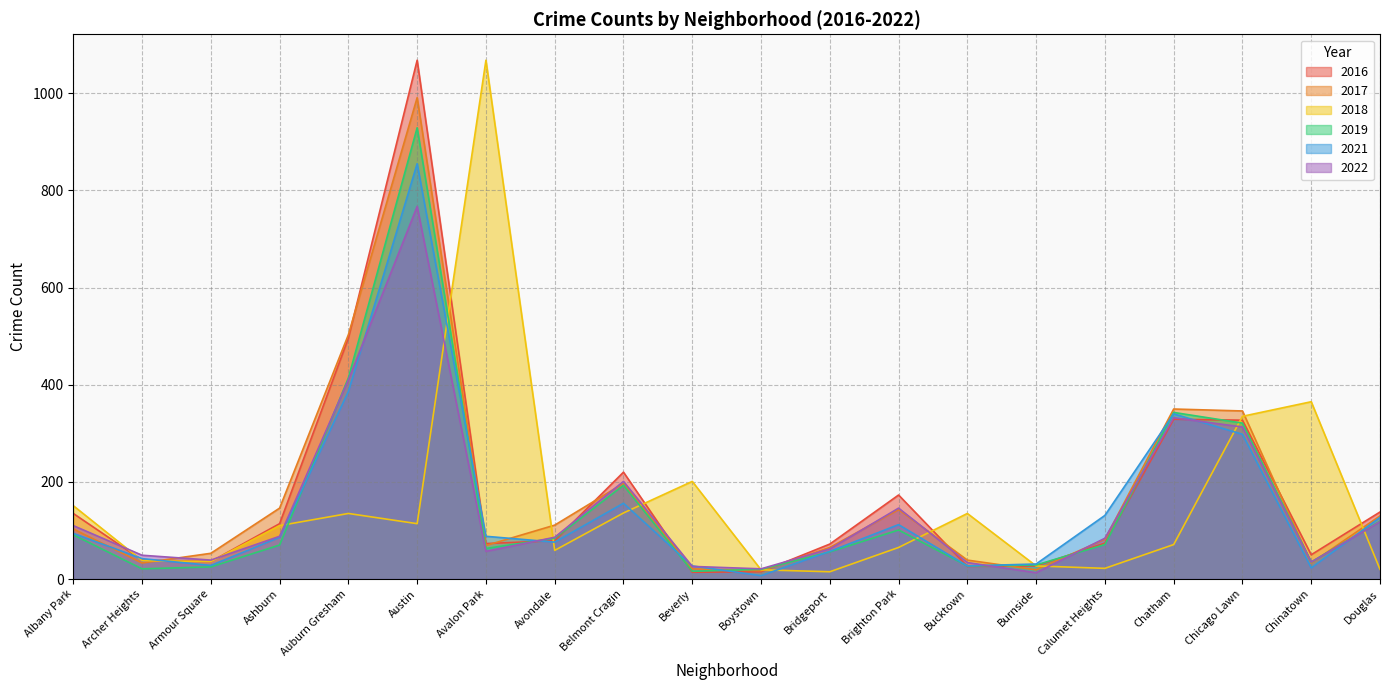

What are all the series names shown in the legend?

2016, 2017, 2018, 2019, 2021, 2022